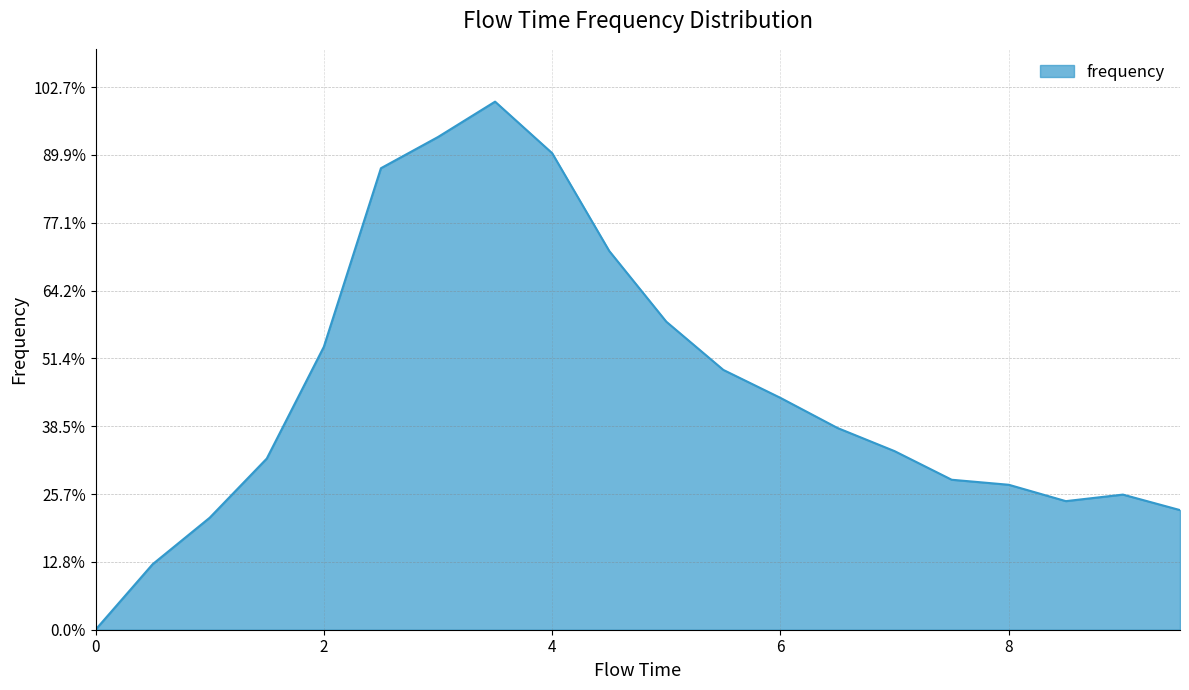

Is this an area chart (filled region under the line)?

Yes